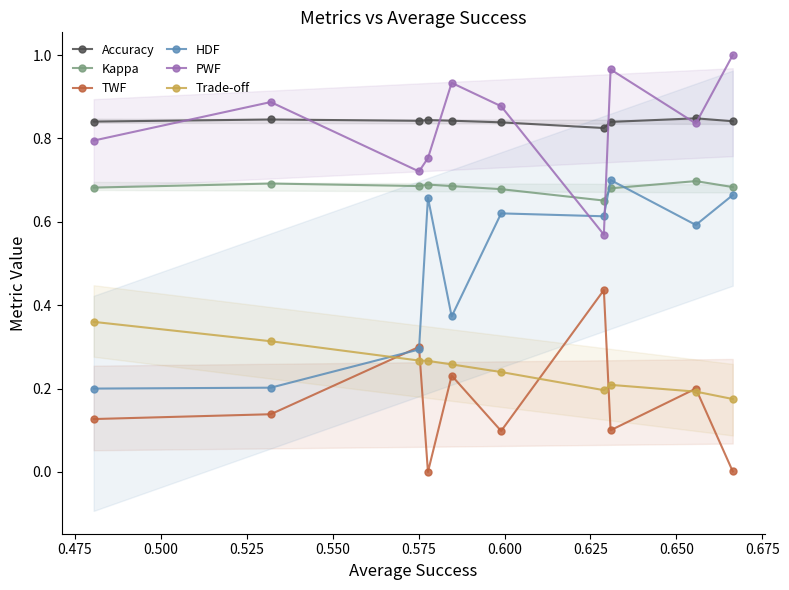

Count the number of categories in the chart.

10